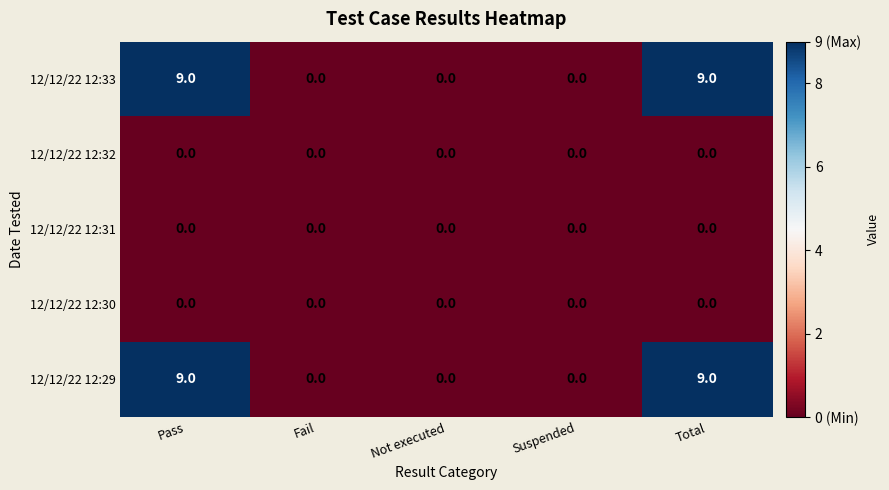

What is the average value of the 12/12/22 12:33 series?

4